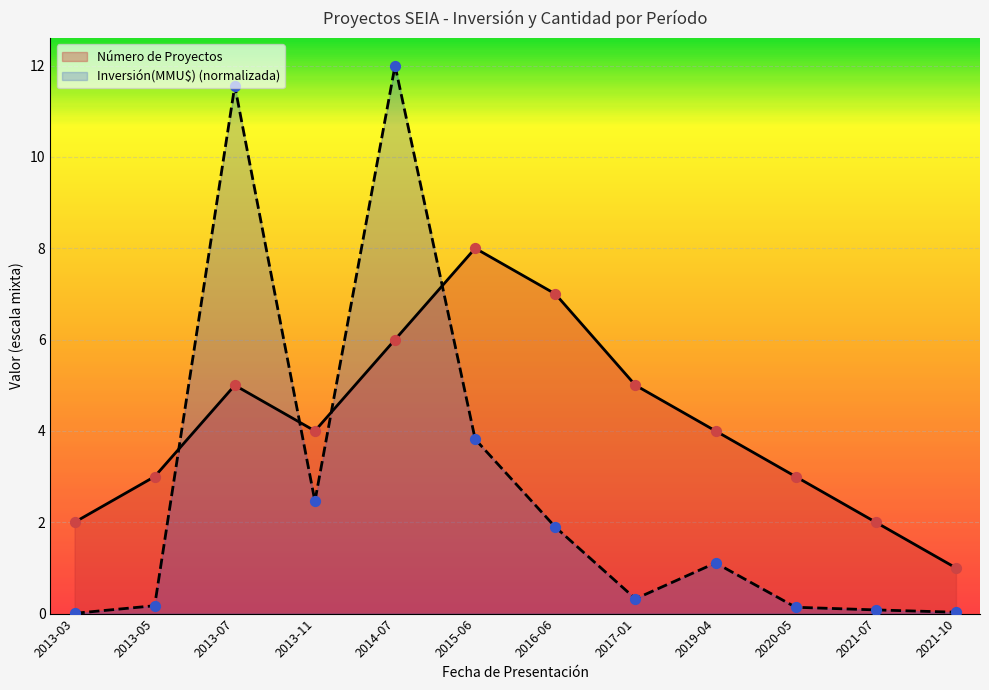

Which series has the largest total across all categories?

Número de Proyectos